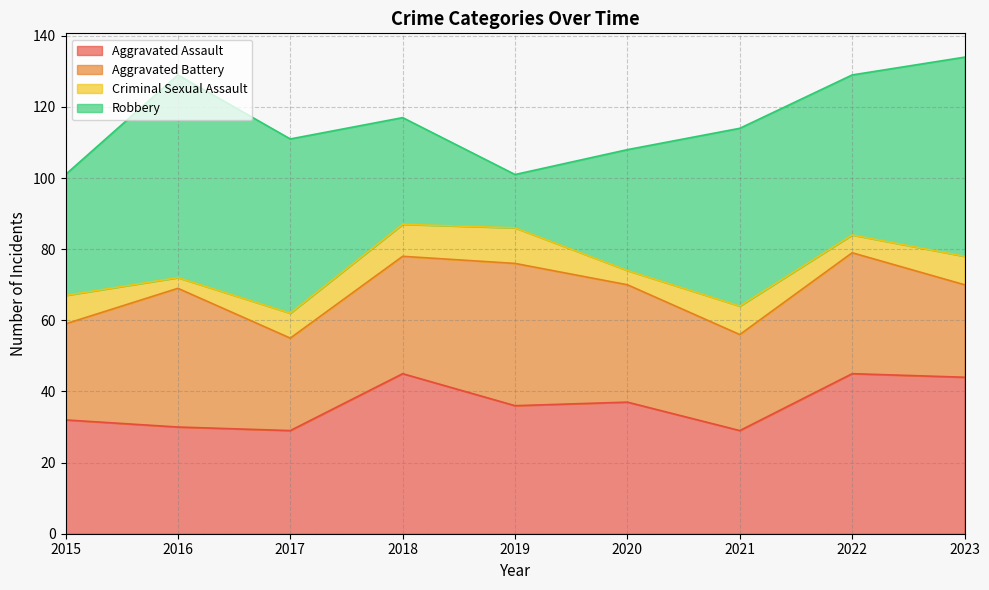

What is the difference between the highest and lowest values at 2019?

30